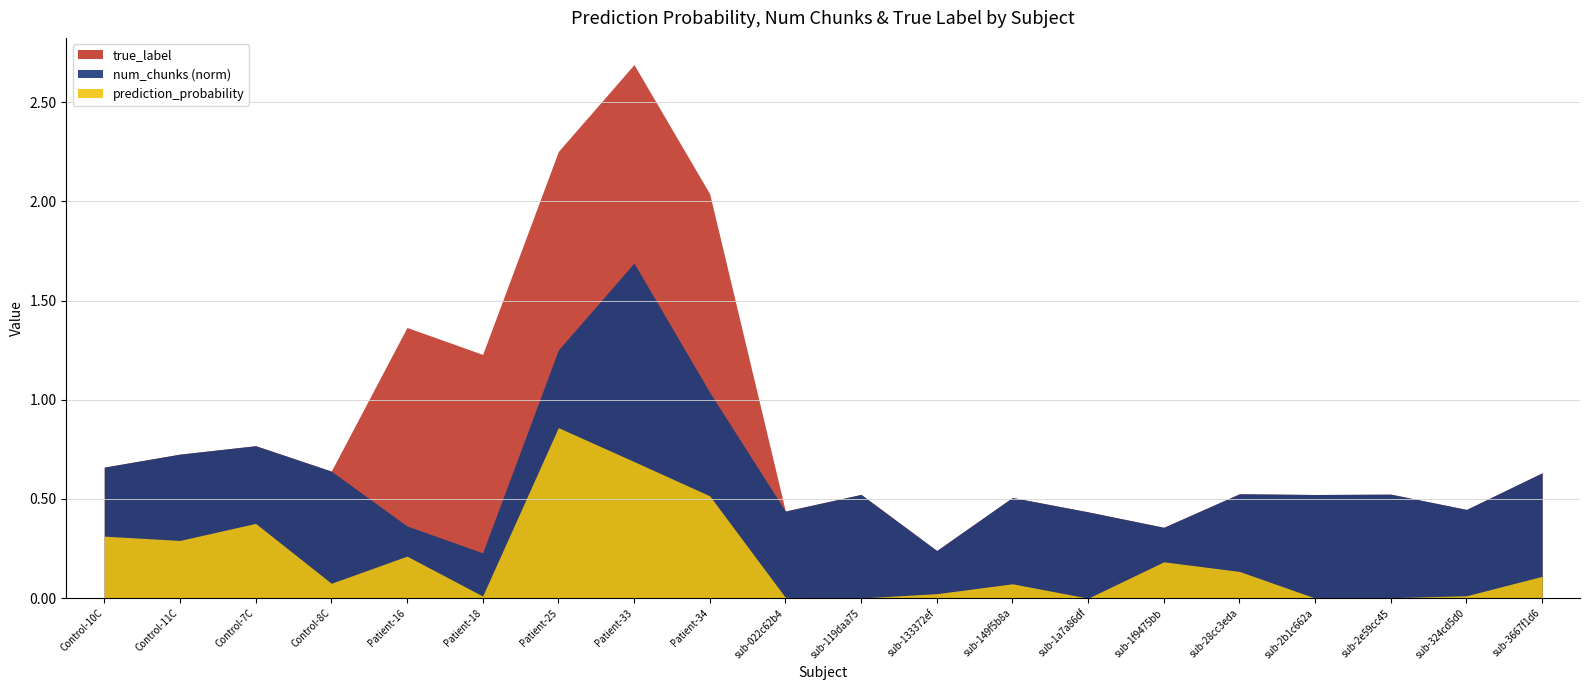

How many lines are shown in the chart?

3